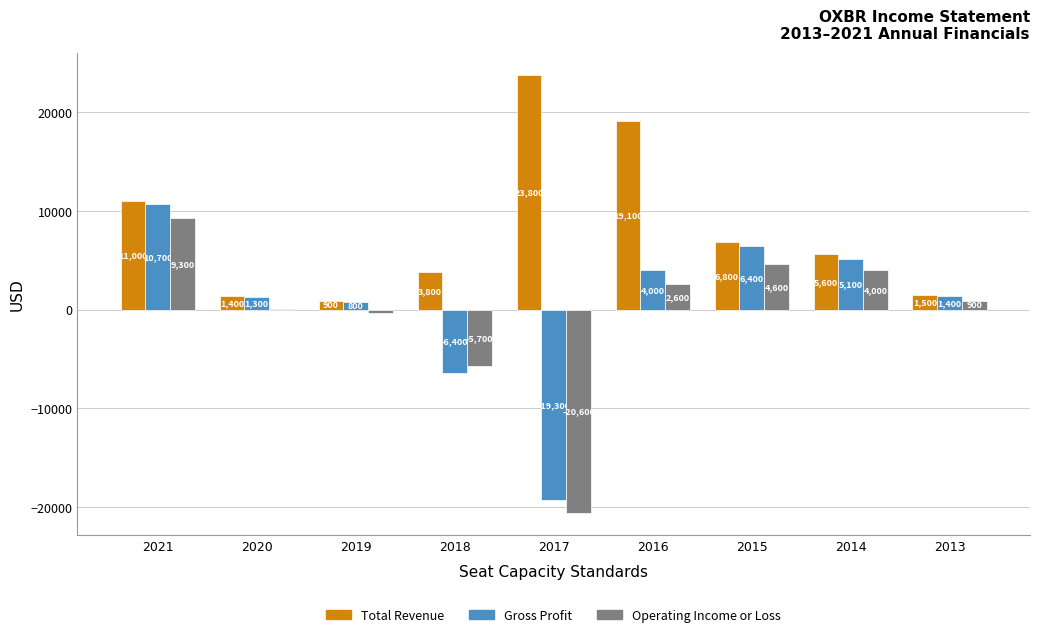

At which label does Total Revenue first exceed 5600?

2021